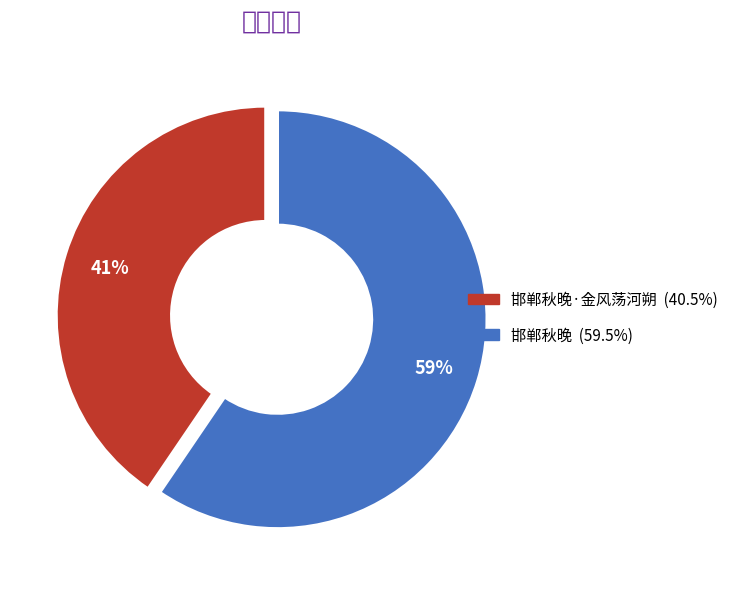

To the nearest percent, what is the average slice percentage?

50%